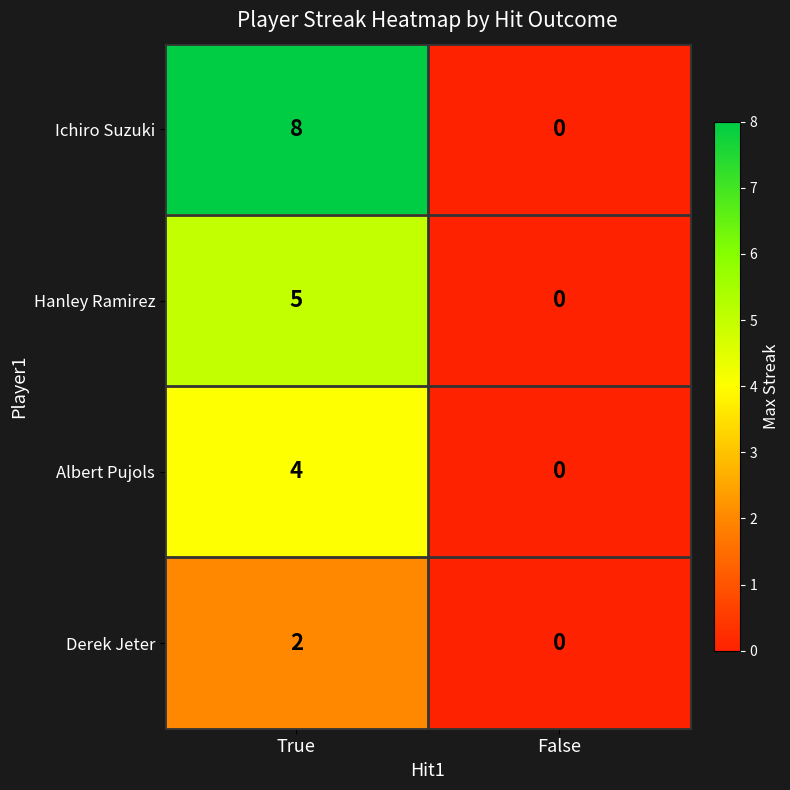

At which label does Derek Jeter reach its peak?

True